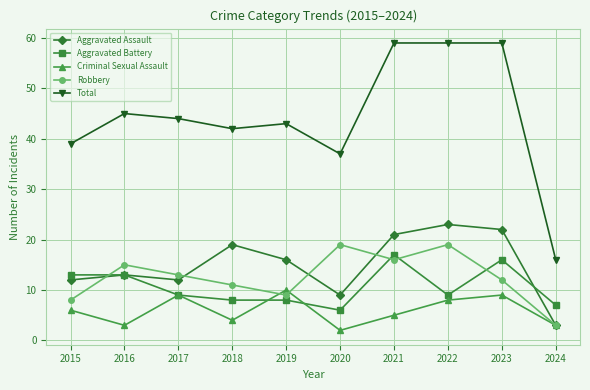

True or false: Robbery has more than 0 interior local peaks.

True